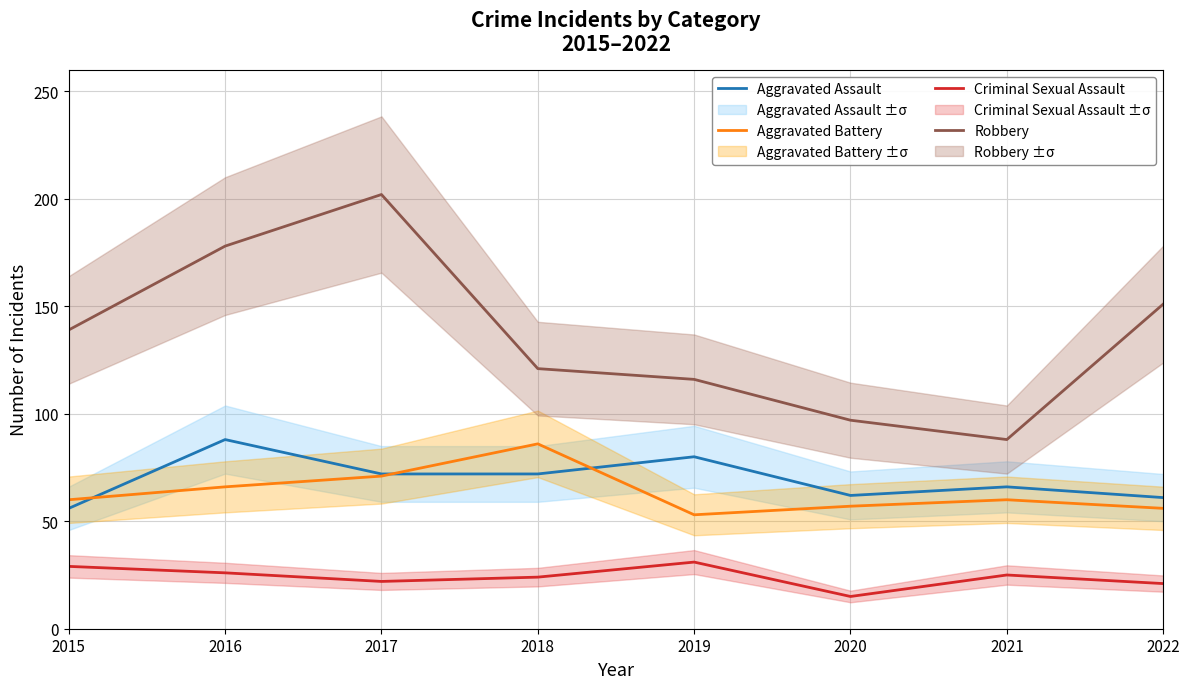

Is the value of Aggravated Battery at 2018 greater than the value of Robbery at 2019?

No